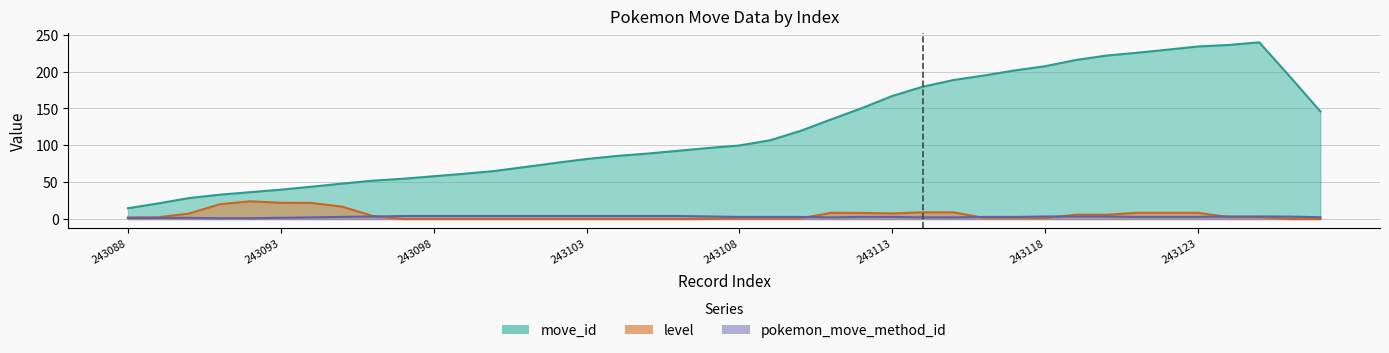

Which label corresponds to the smallest value in the chart?

243088